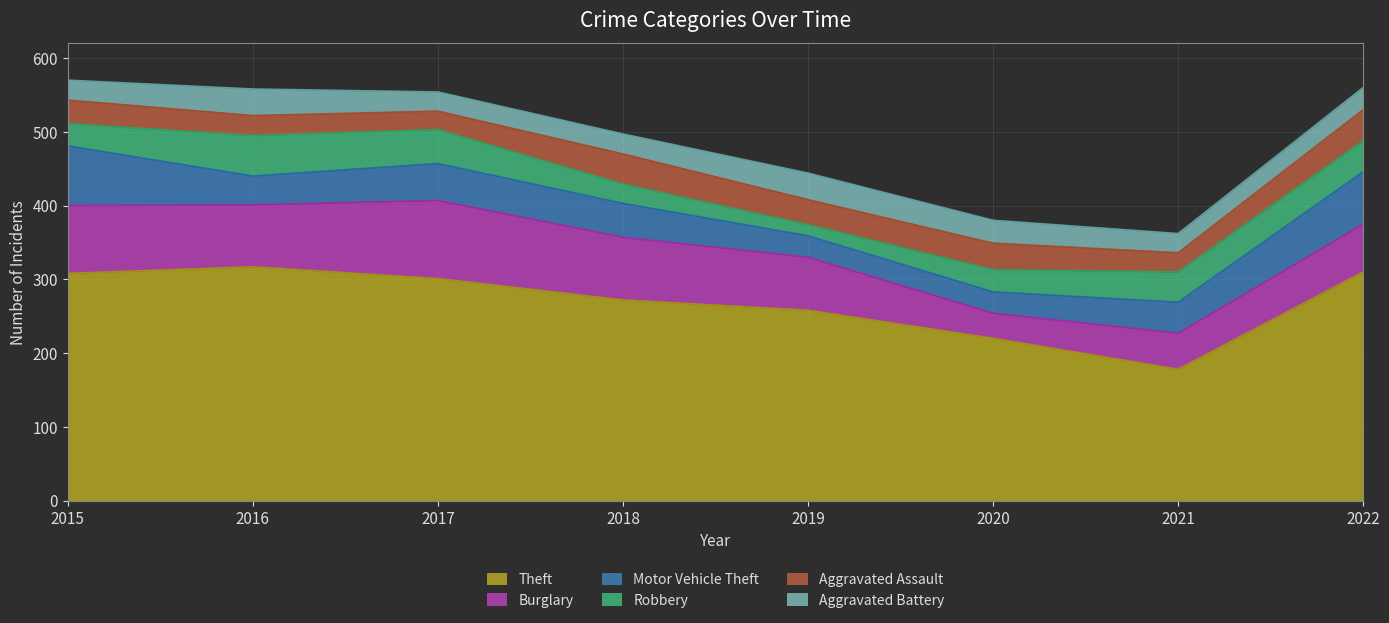

Reading left to right, extract all data points from this chart.

Theft: 308	317	301	272	258	220	178	310
Burglary: 92	84	106	85	72	34	49	65
Motor Vehicle Theft: 81	39	50	46	29	29	42	71
Robbery: 30	55	46	26	15	30	41	42
Aggravated Assault: 32	27	25	41	34	36	26	42
Aggravated Battery: 27	36	26	27	36	31	26	30